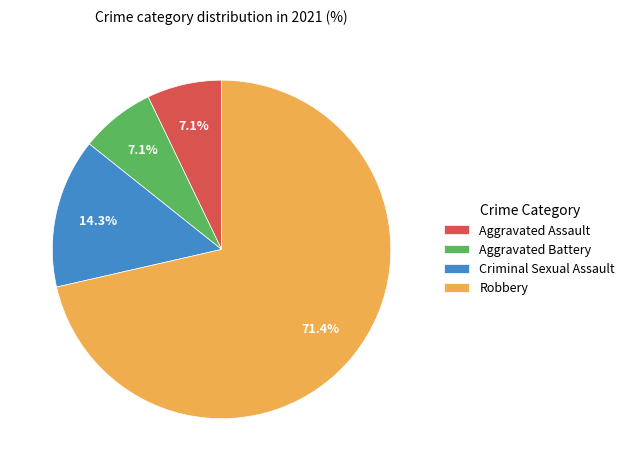

How many slices are in this pie chart?

4